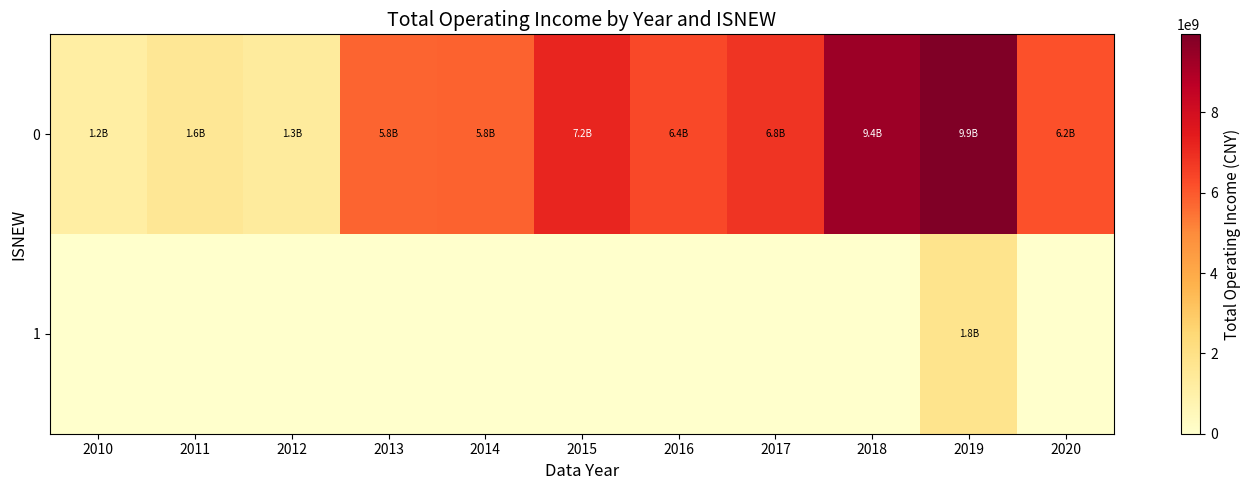

At which category does the chart reach its minimum across all series?

2010